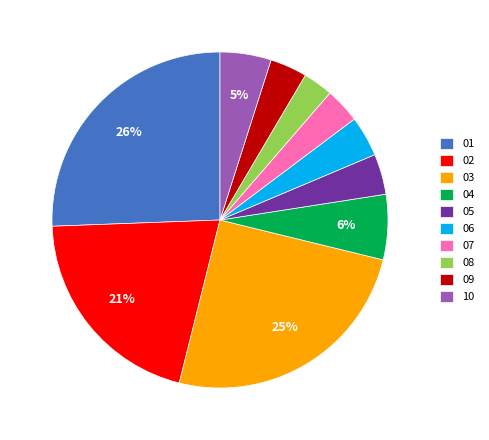

How many segments does this pie chart have?

10